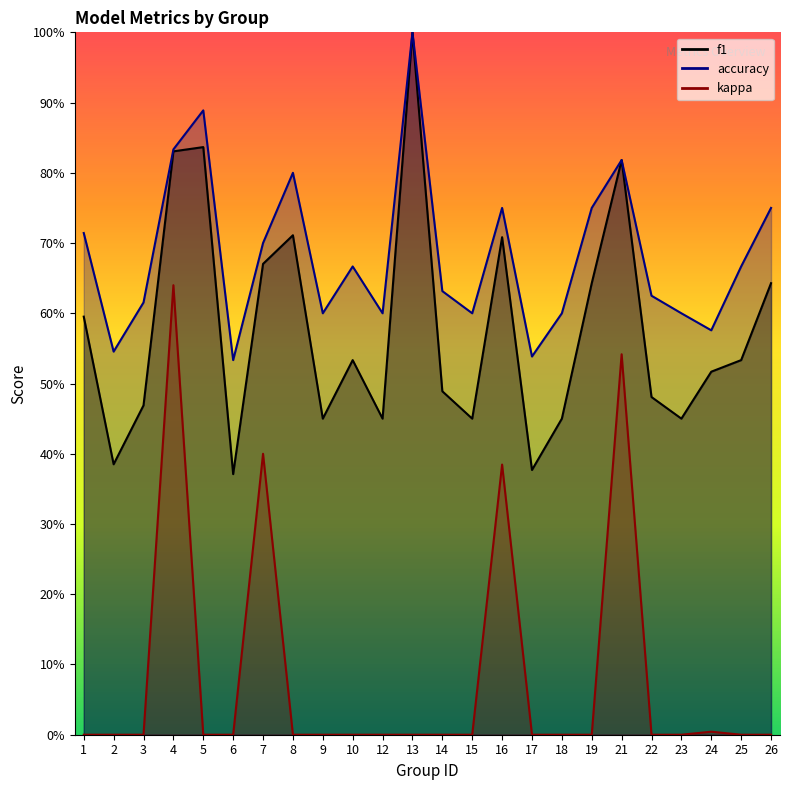

True or false: accuracy and kappa intersect in this chart.

False